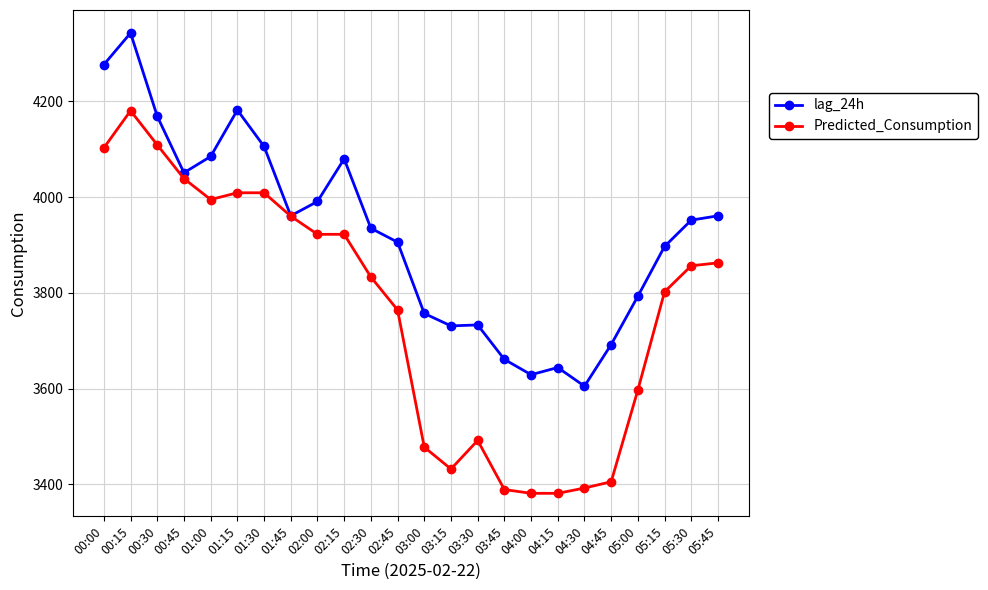

What is the spread (max minus min) of values at 04:30?

212.8